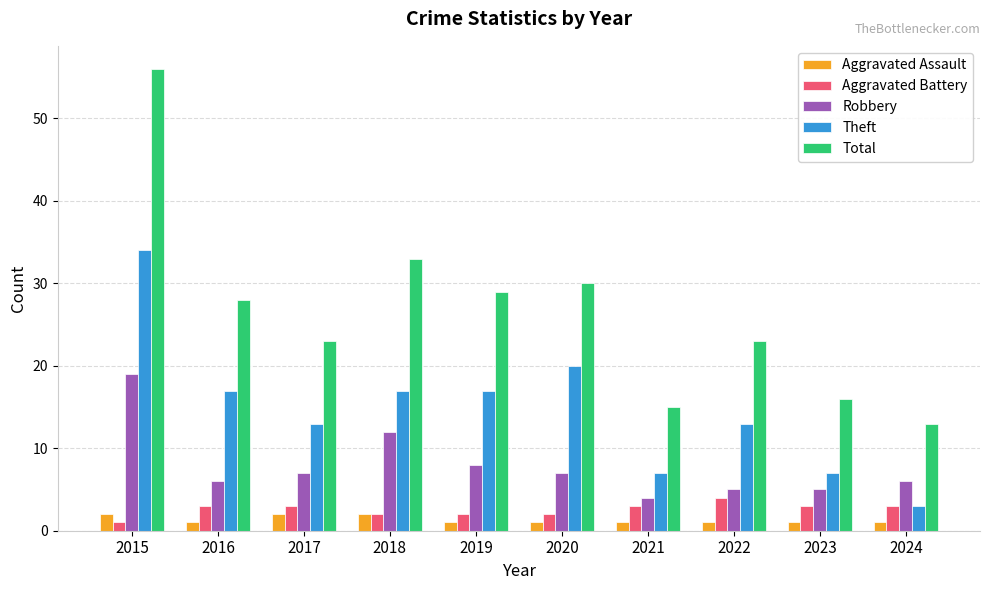

What is the value of the Robbery bar at the 4th from the left?

12